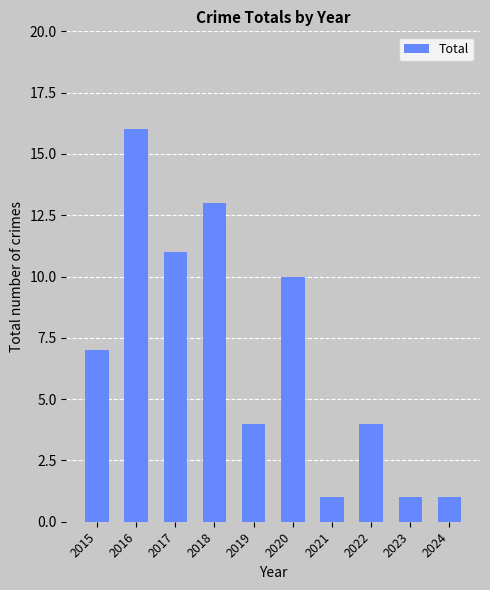

Where is the data nearest to the value 8?

2015